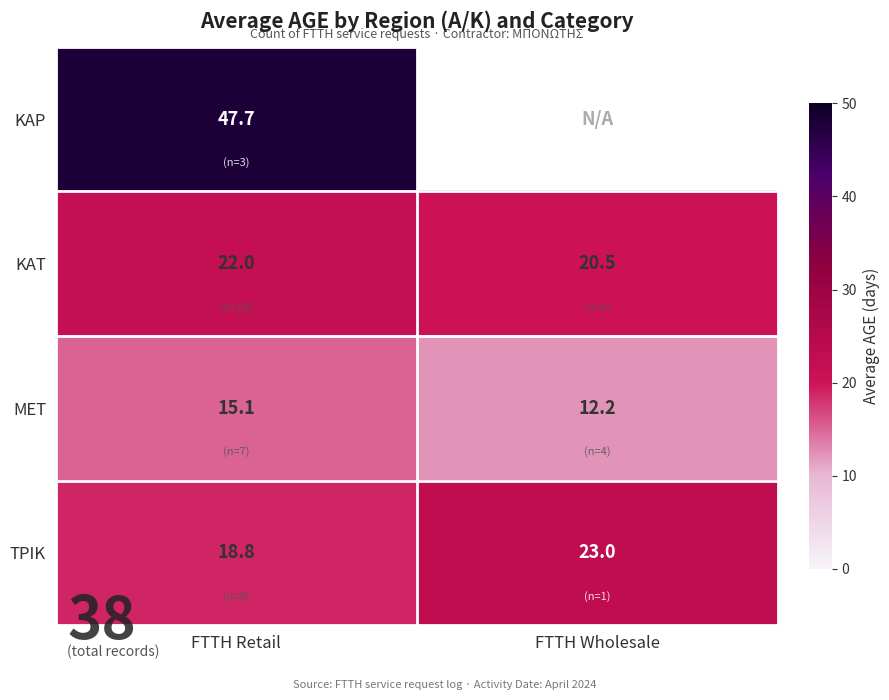

Rank the categories by ΜΕΤ value from highest to lowest.

FTTH Retail, FTTH Wholesale